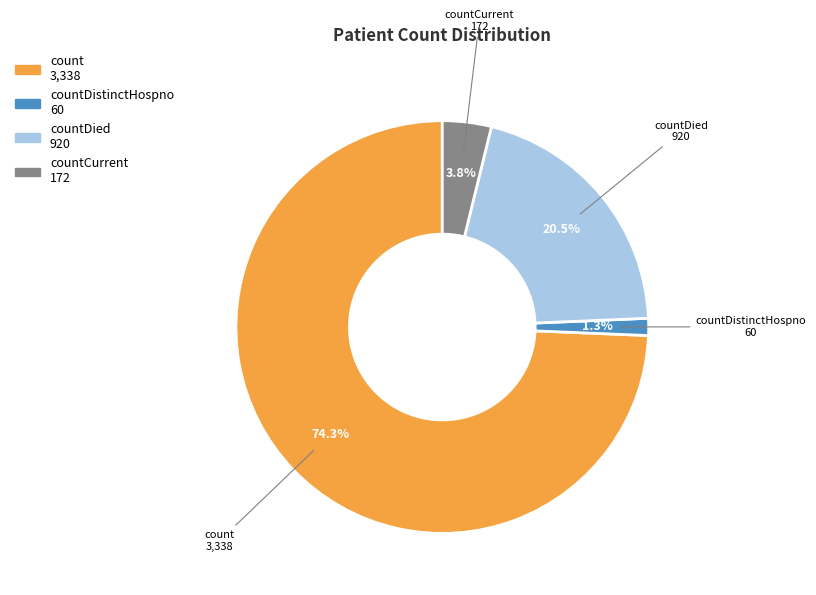

Count the number of slices in the pie.

4